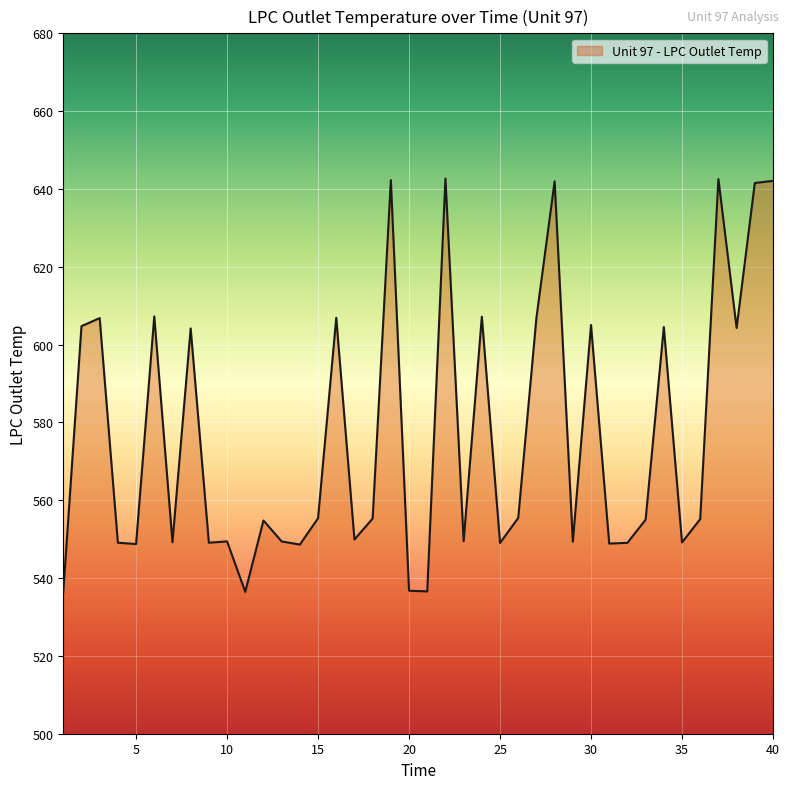

What is the maximum value shown in the chart?

642.7